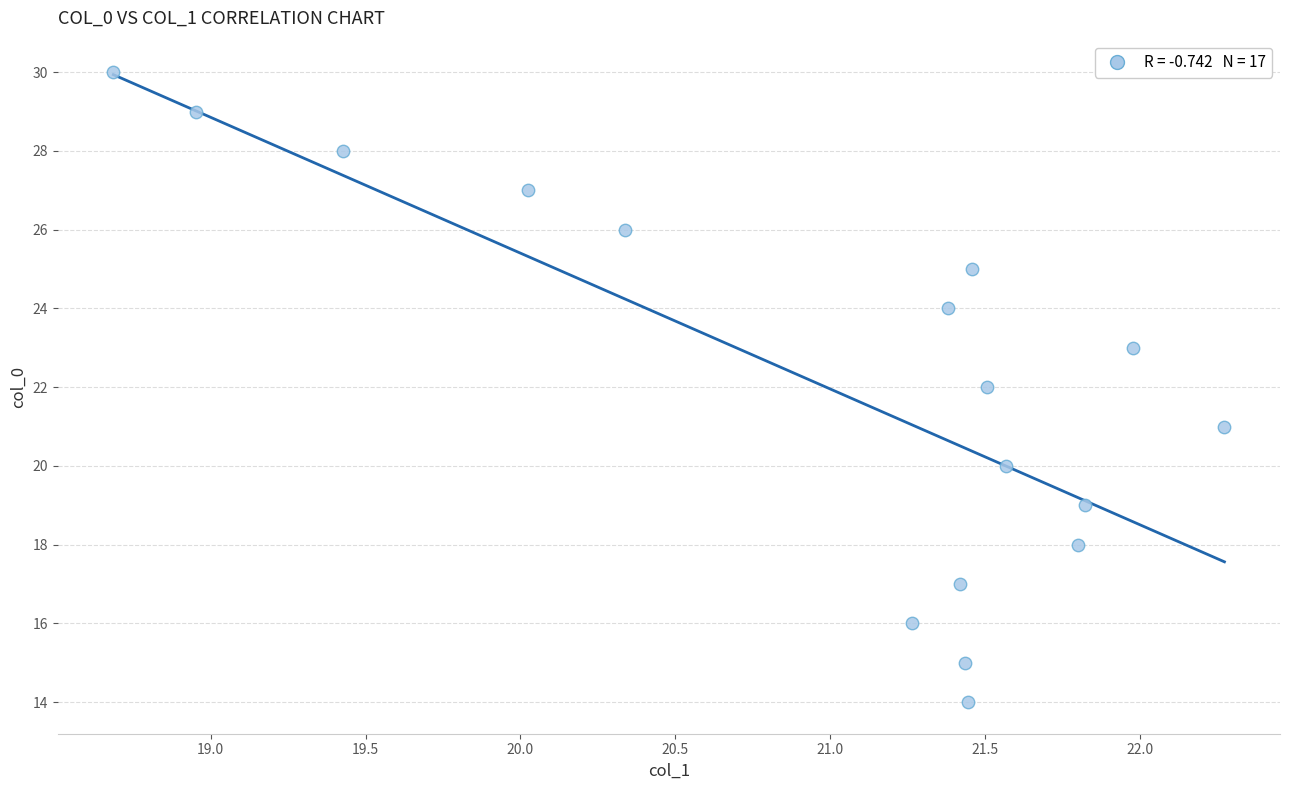

What is the range of Y values (max minus min)?

16